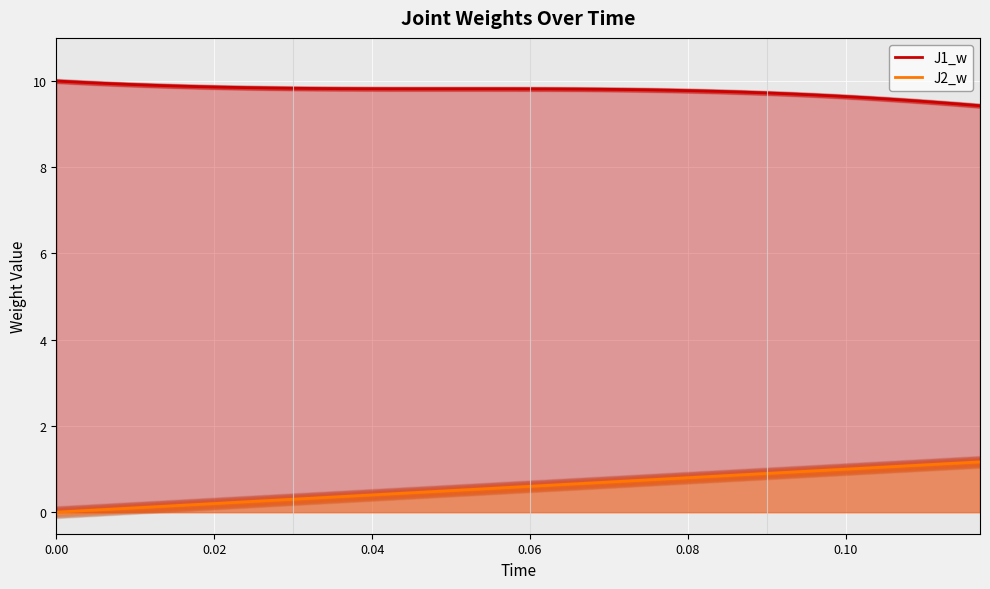

The value of J2_w line at 17 is 0.9. True or false?

False